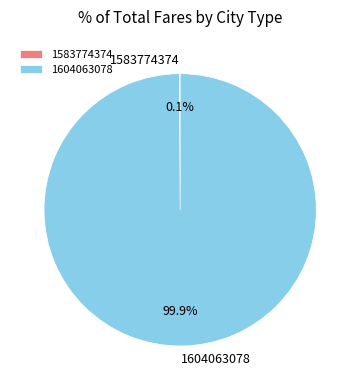

Which category has the biggest portion of the pie?

1604063078